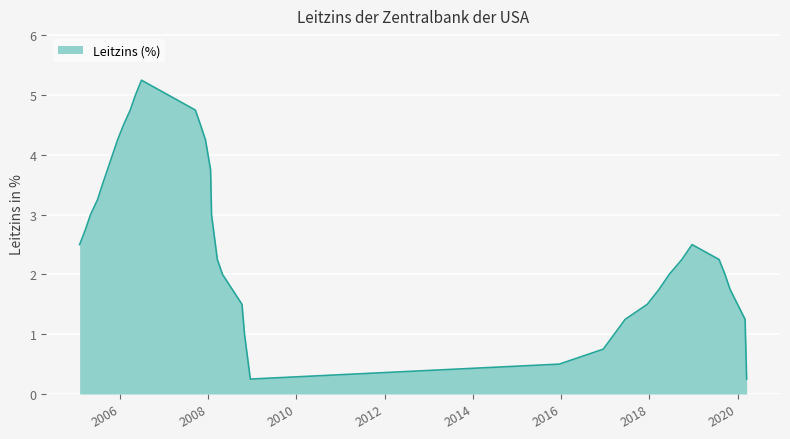

Where is the first local minimum?

16.12.2008